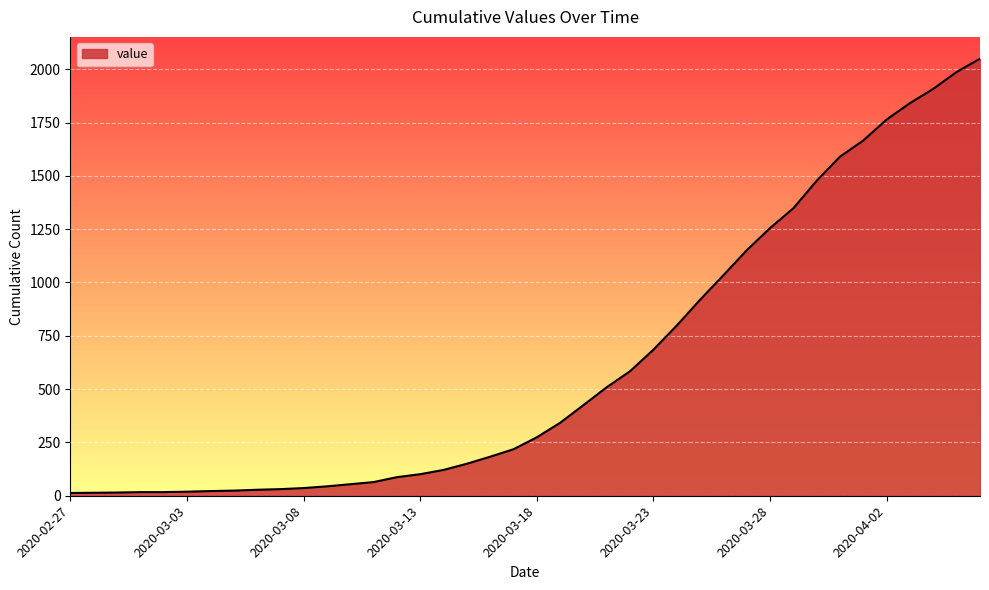

What is the average value?

622